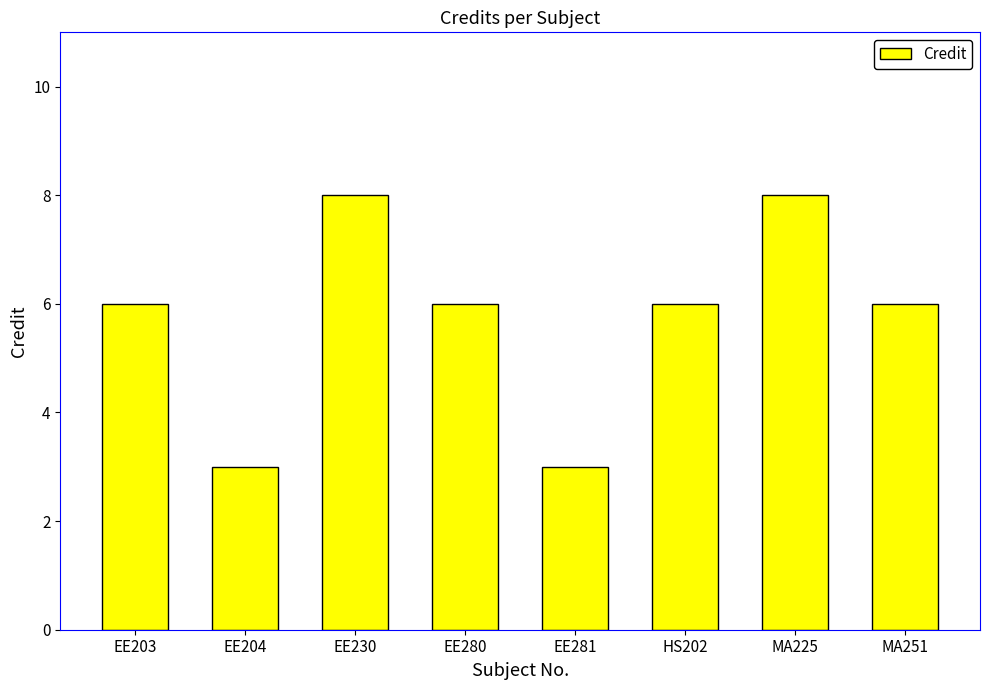

What is the smallest value displayed?

3